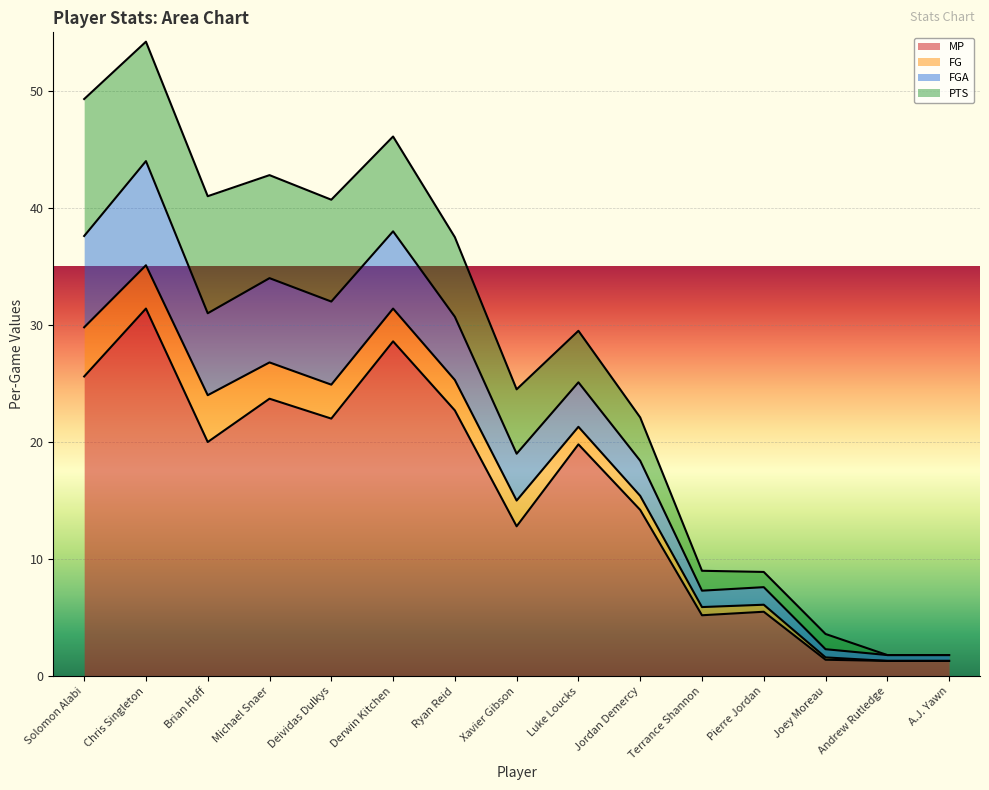

True or false: MP has more than 1 points higher than both neighbors.

True